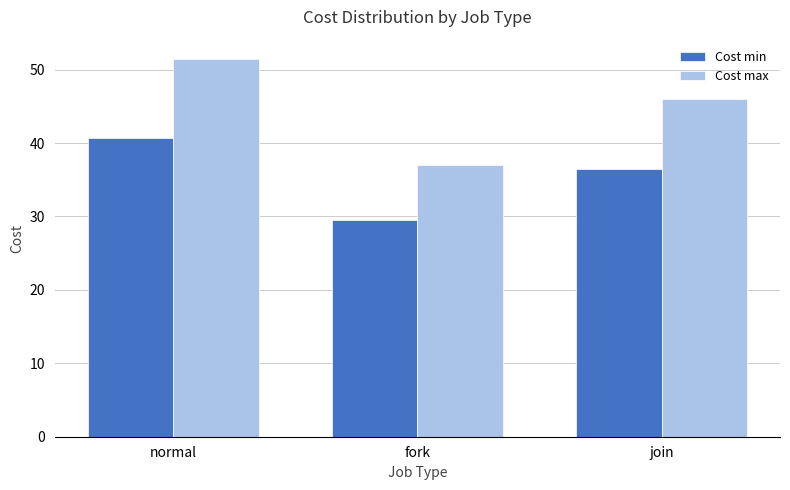

How many data points in Cost min are above 36?

2